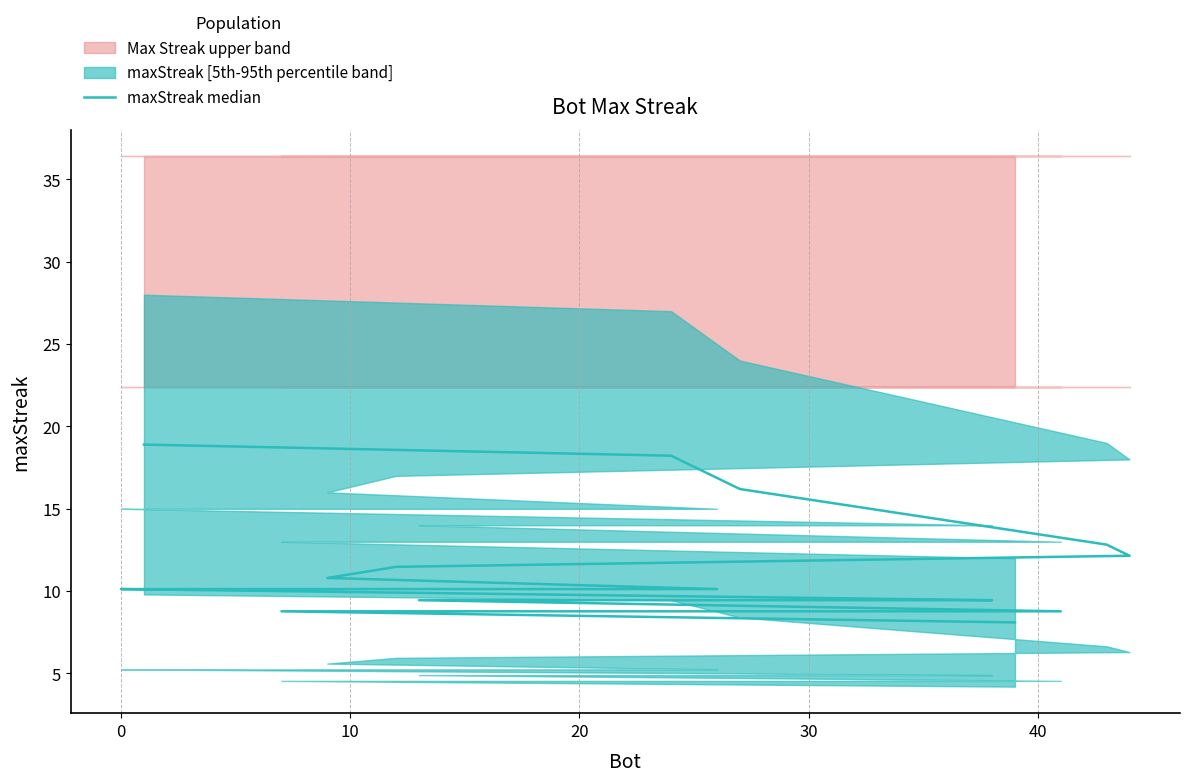

How many lines are shown in the chart?

1